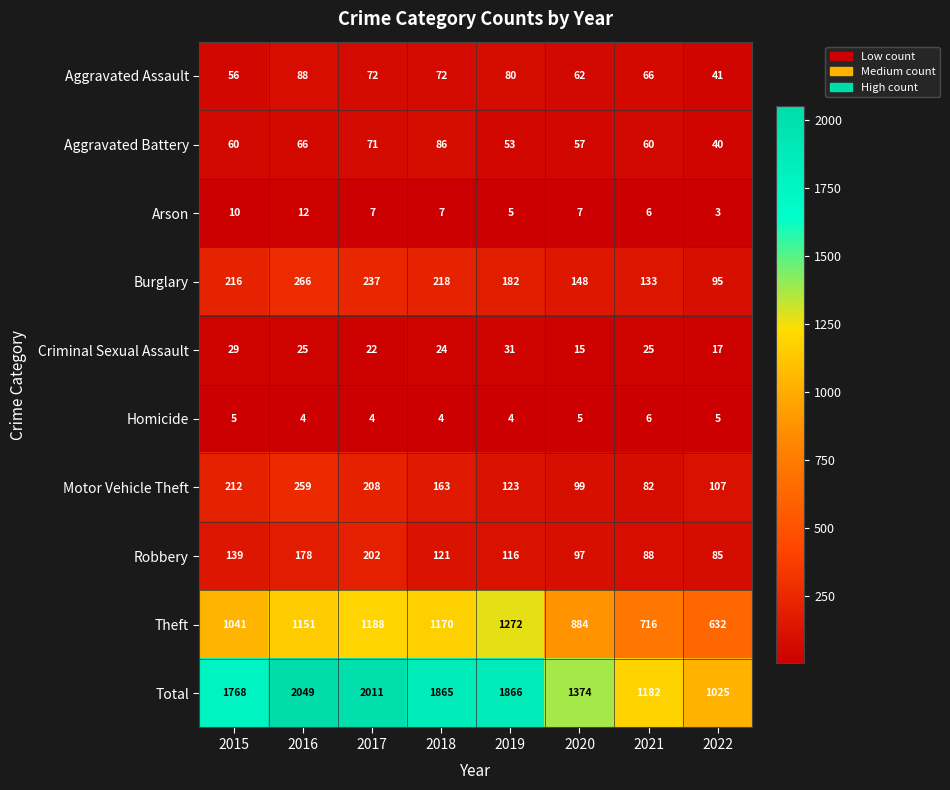

Which series changed the most between 2015 and 2020?

Total